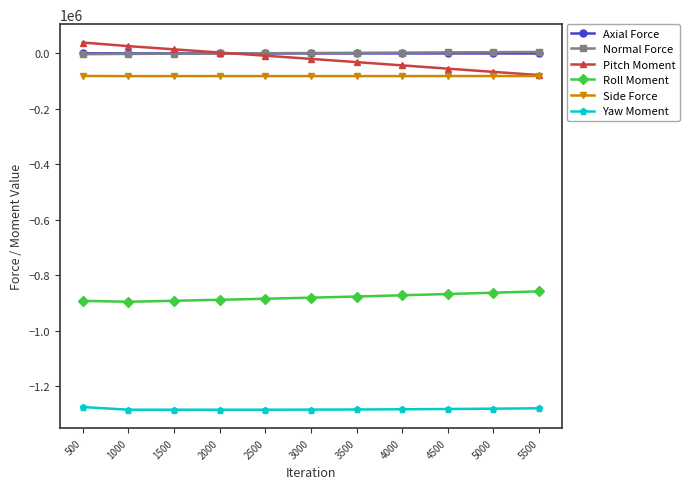

True or false: Roll Moment and Axial Force cross at least once.

False